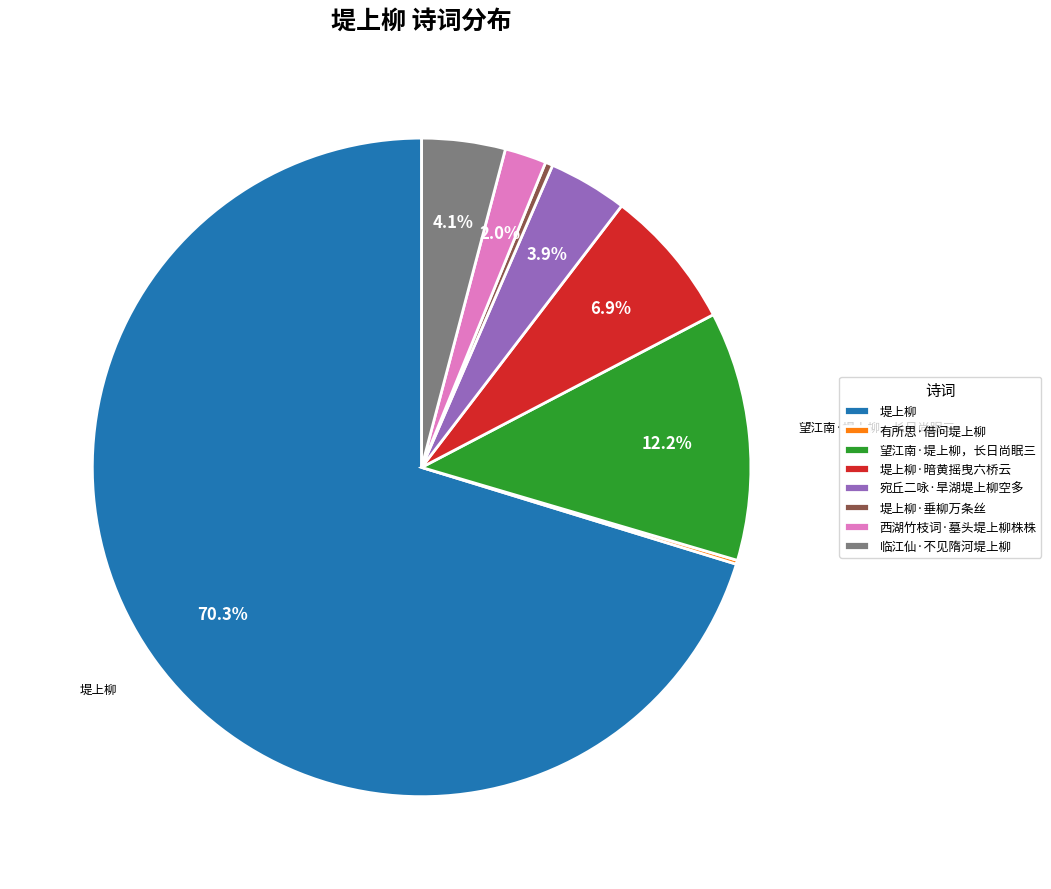

Is there any slice that represents more than half of the pie?

Yes